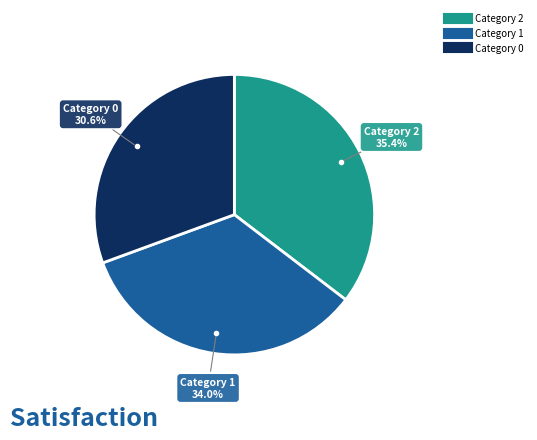

Is there any slice that represents more than half of the pie?

No